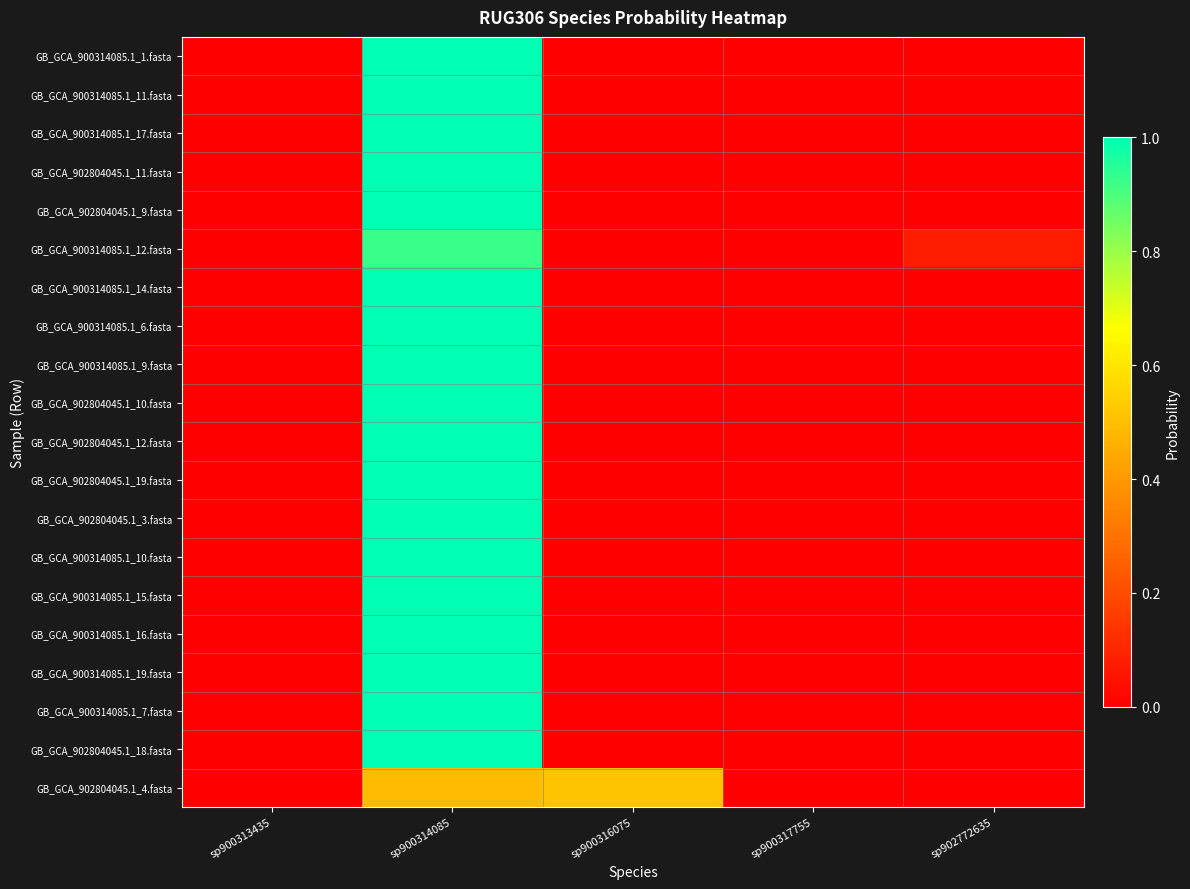

Reading left to right, transcribe all the data shown in this chart.

GB_GCA_900314085.1_1.fasta: sp900313435=0.0	sp900314085=1.0	sp900316075=0.0	sp900317755=0.0	sp902772635=0.0
GB_GCA_900314085.1_11.fasta: sp900313435=0.0	sp900314085=1.0	sp900316075=0.0	sp900317755=0.0	sp902772635=0.0
GB_GCA_900314085.1_17.fasta: sp900313435=0.0	sp900314085=1.0	sp900316075=0.0	sp900317755=0.0	sp902772635=0.0
GB_GCA_902804045.1_11.fasta: sp900313435=0.0	sp900314085=1.0	sp900316075=0.0	sp900317755=0.0	sp902772635=0.0
GB_GCA_902804045.1_9.fasta: sp900313435=0.0	sp900314085=1.0	sp900316075=0.0	sp900317755=0.0	sp902772635=0.0
GB_GCA_900314085.1_12.fasta: sp900313435=0.0	sp900314085=0.9	sp900316075=0.0	sp900317755=0.0	sp902772635=0.1
GB_GCA_900314085.1_14.fasta: sp900313435=0.0	sp900314085=1.0	sp900316075=0.0	sp900317755=0.0	sp902772635=0.0
GB_GCA_900314085.1_6.fasta: sp900313435=0.0	sp900314085=1.0	sp900316075=0.0	sp900317755=0.0	sp902772635=0.0
GB_GCA_900314085.1_9.fasta: sp900313435=0.0	sp900314085=1.0	sp900316075=0.0	sp900317755=0.0	sp902772635=0.0
GB_GCA_902804045.1_10.fasta: sp900313435=0.0	sp900314085=1.0	sp900316075=0.0	sp900317755=0.0	sp902772635=0.0
GB_GCA_902804045.1_12.fasta: sp900313435=0.0	sp900314085=1.0	sp900316075=0.0	sp900317755=0.0	sp902772635=0.0
GB_GCA_902804045.1_19.fasta: sp900313435=0.0	sp900314085=1.0	sp900316075=0.0	sp900317755=0.0	sp902772635=0.0
GB_GCA_902804045.1_3.fasta: sp900313435=0.0	sp900314085=1.0	sp900316075=0.0	sp900317755=0.0	sp902772635=0.0
GB_GCA_900314085.1_10.fasta: sp900313435=0.0	sp900314085=1.0	sp900316075=0.0	sp900317755=0.0	sp902772635=0.0
GB_GCA_900314085.1_15.fasta: sp900313435=0.0	sp900314085=1.0	sp900316075=0.0	sp900317755=0.0	sp902772635=0.0
GB_GCA_900314085.1_16.fasta: sp900313435=0.0	sp900314085=1.0	sp900316075=0.0	sp900317755=0.0	sp902772635=0.0
GB_GCA_900314085.1_19.fasta: sp900313435=0.0	sp900314085=1.0	sp900316075=0.0	sp900317755=0.0	sp902772635=0.0
GB_GCA_900314085.1_7.fasta: sp900313435=0.0	sp900314085=1.0	sp900316075=0.0	sp900317755=0.0	sp902772635=0.0
GB_GCA_902804045.1_18.fasta: sp900313435=0.0	sp900314085=1.0	sp900316075=0.0	sp900317755=0.0	sp902772635=0.0
GB_GCA_902804045.1_4.fasta: sp900313435=0.0	sp900314085=0.5	sp900316075=0.5	sp900317755=0.0	sp902772635=0.0